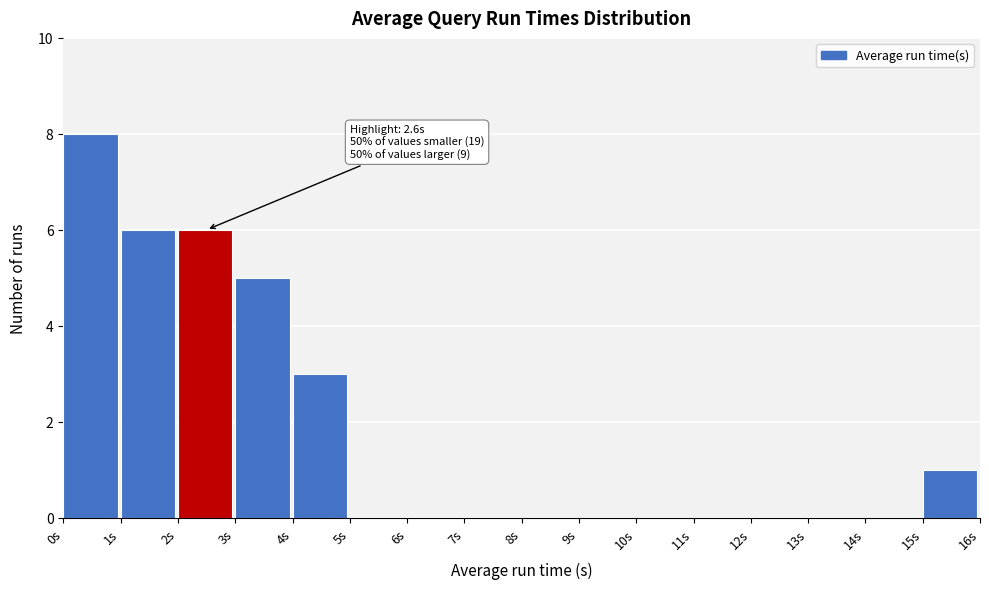

Over which range of the x-axis is the bar tallest?

0 to 1